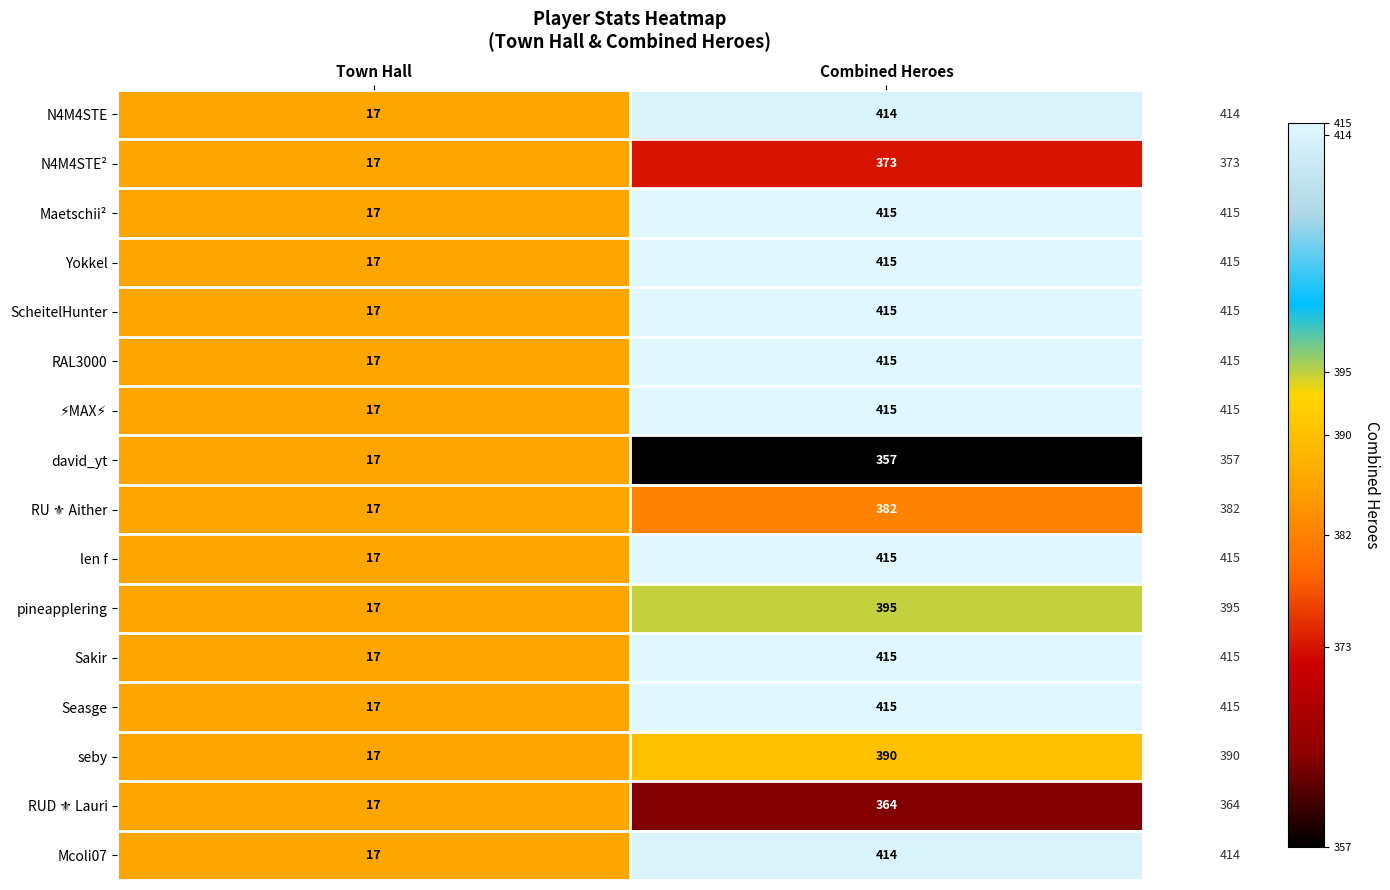

Read the Maetschii² value at Town Hall, to the nearest 5.

15